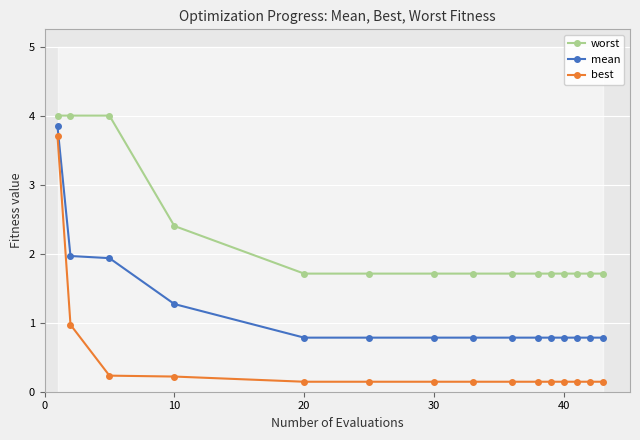

True or false: mean and worst cross at least once.

False